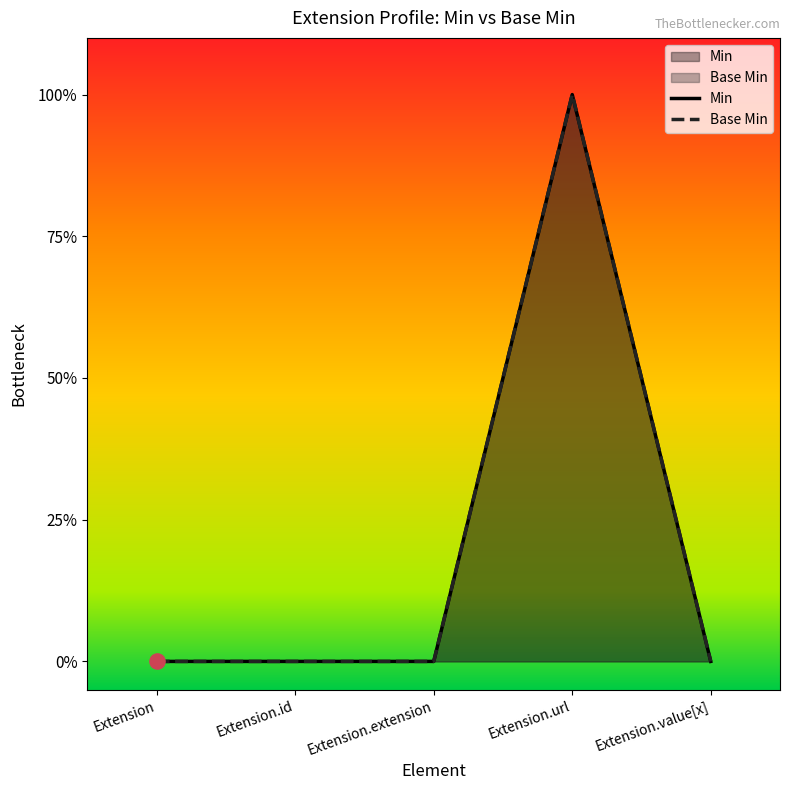

Which series has the largest Y range (max minus min)?

Min